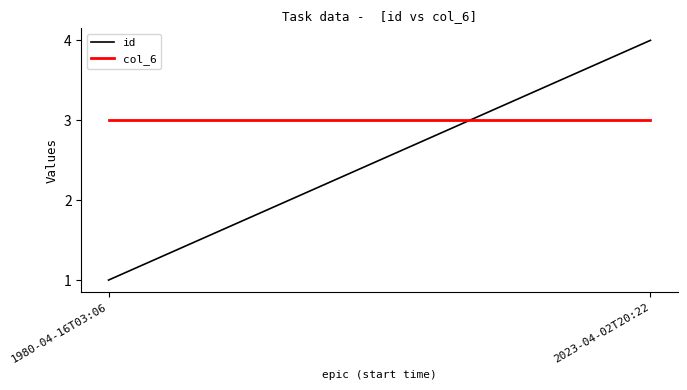

What is the average value of the col_6 series?

3